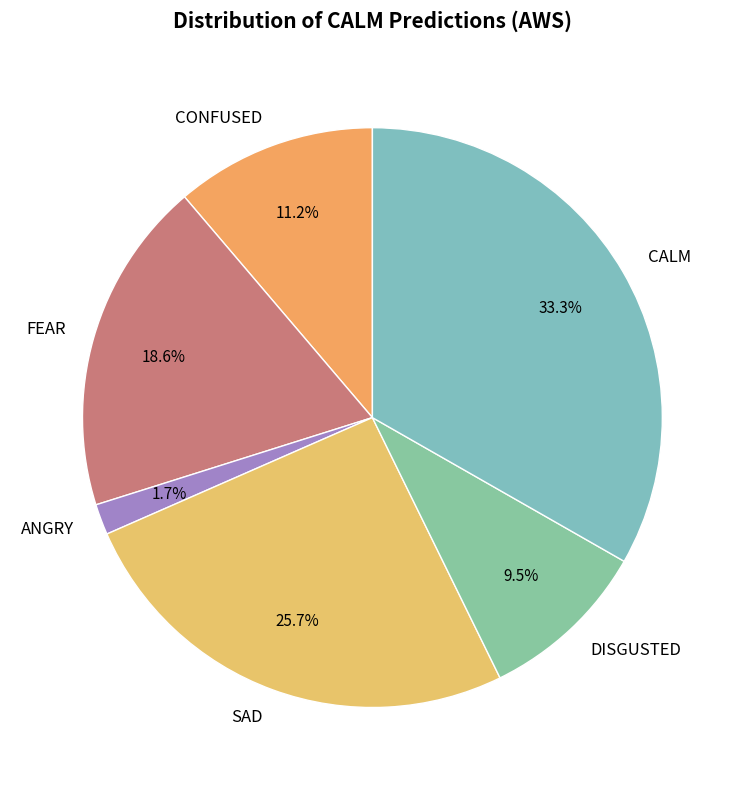

Is ANGRY the majority of the pie?

No